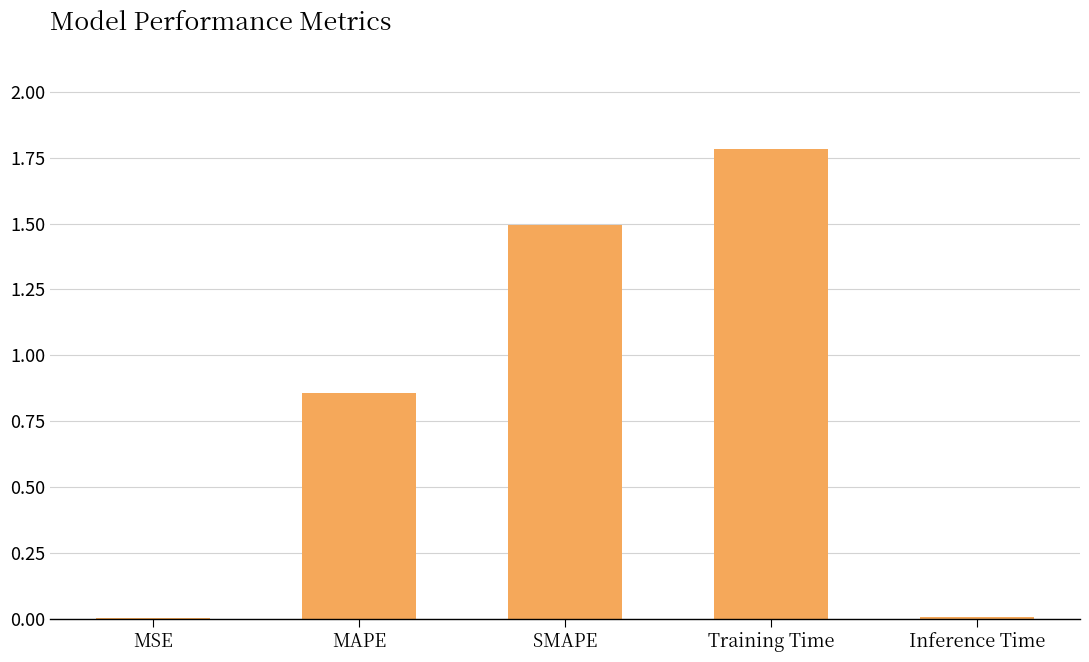

What is the sum of all values?

4.1